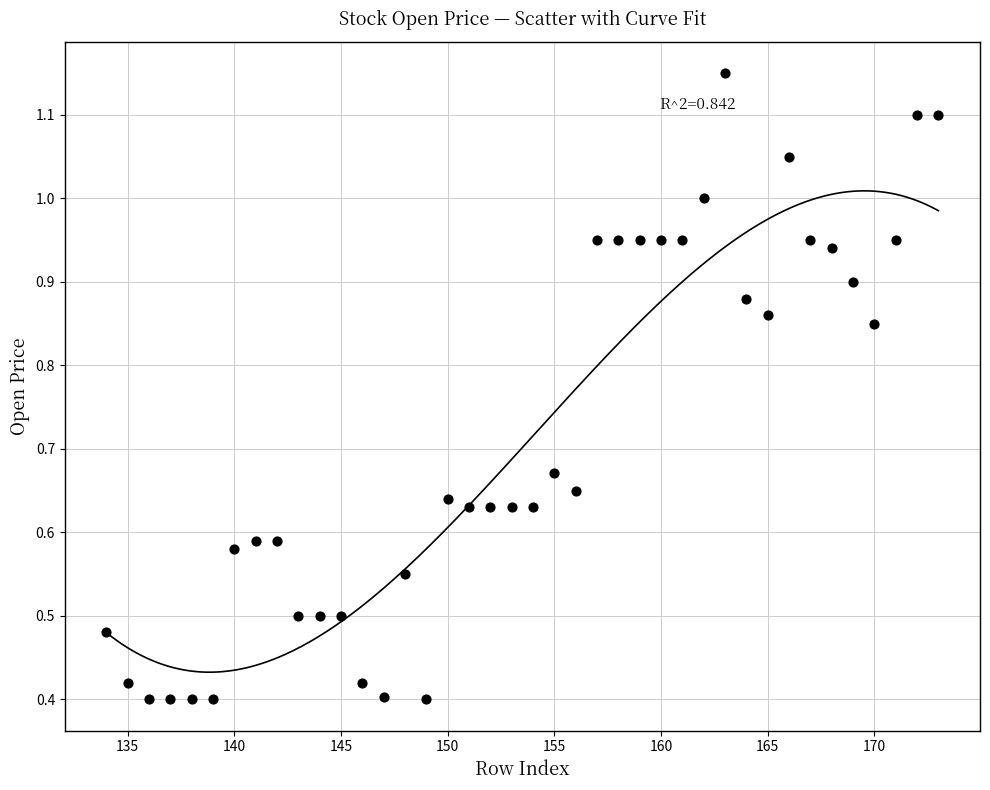

What is the range of X values (max minus min)?

39.0